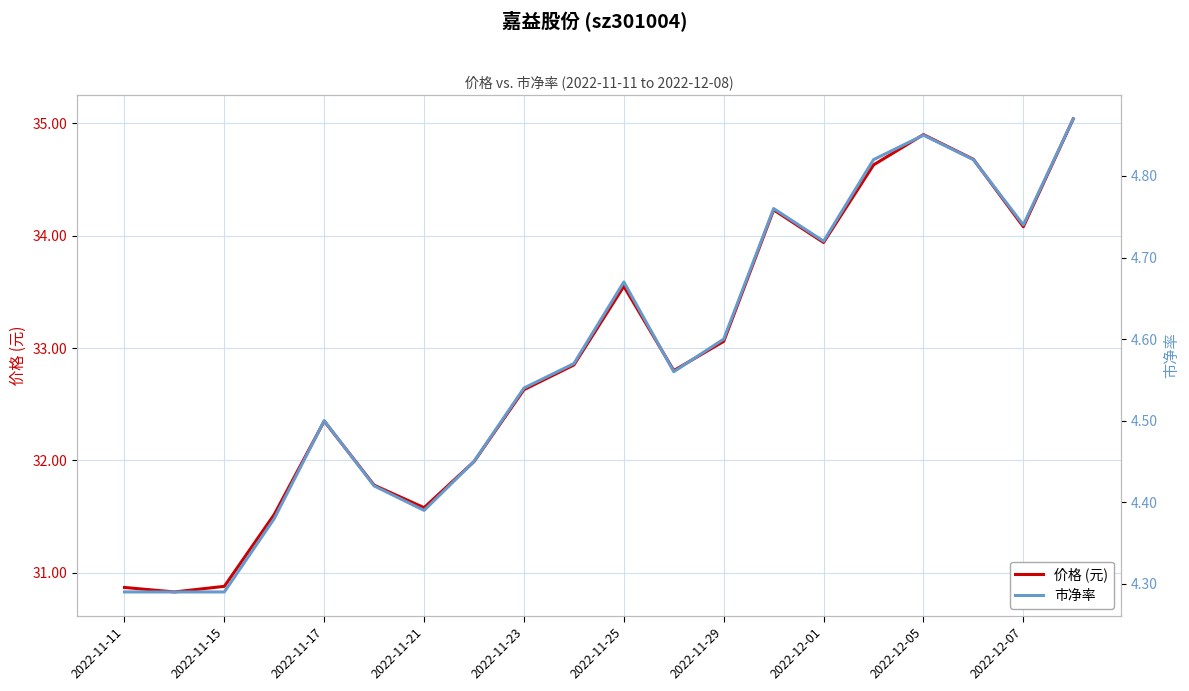

How many data points does each series have?

20